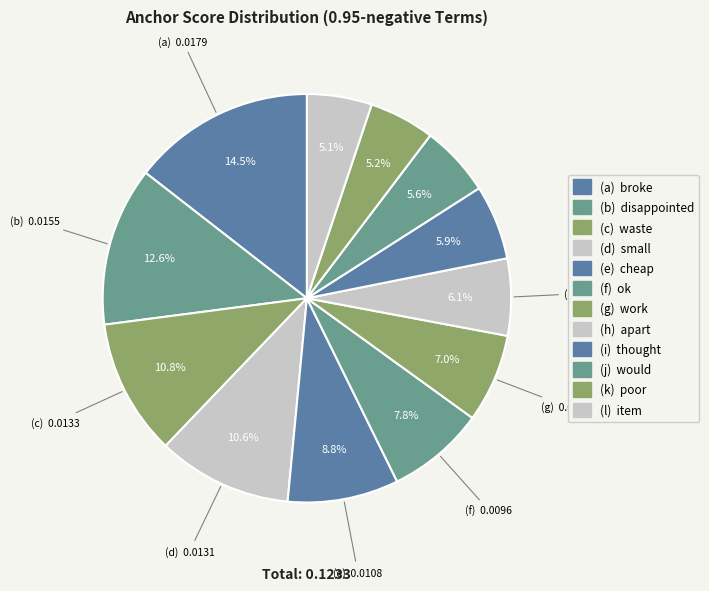

How many segments does this pie chart have?

12